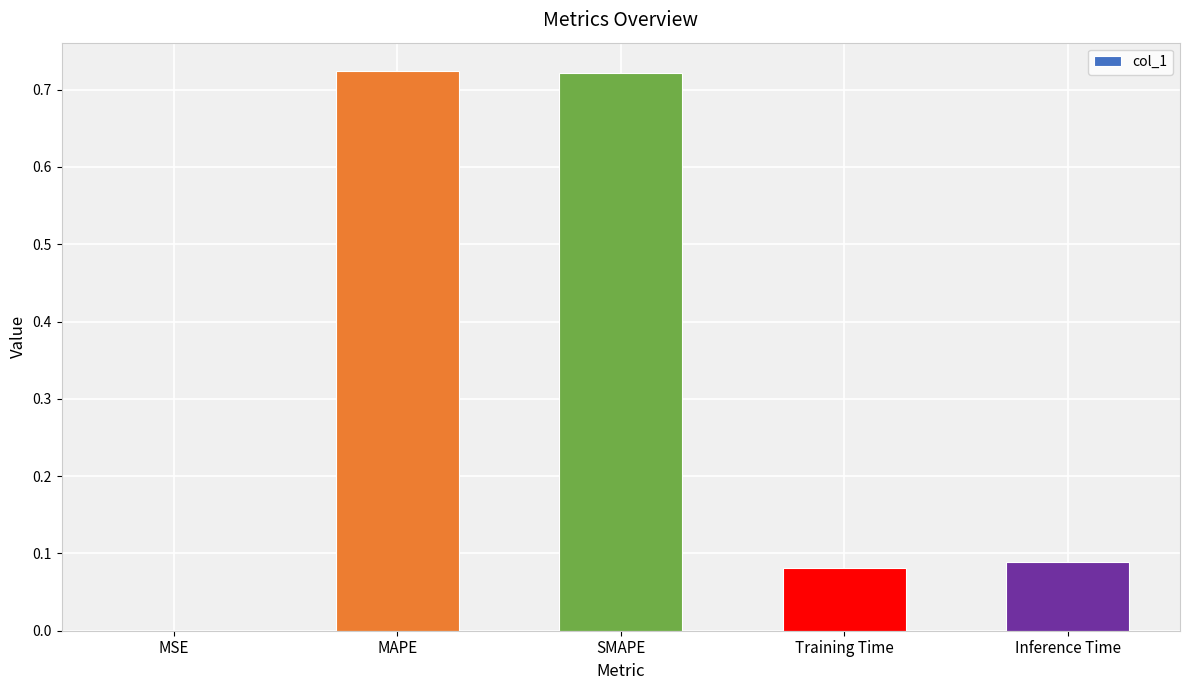

Is it true that the value at Inference Time is 0.0?

False